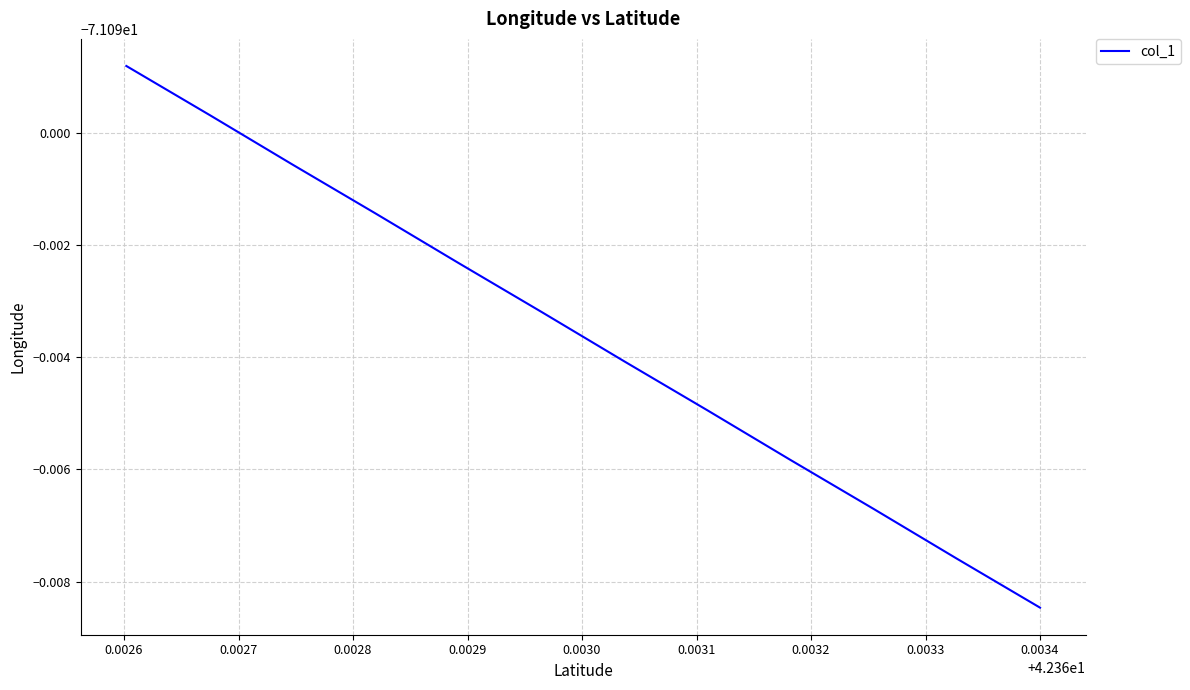

Reading right to left, what are all the values shown in this chart?

-71.1	-71.1	-71.1	-71.1	-71.1	-71.1	-71.1	-71.1	-71.1	-71.1	-71.1	-71.1